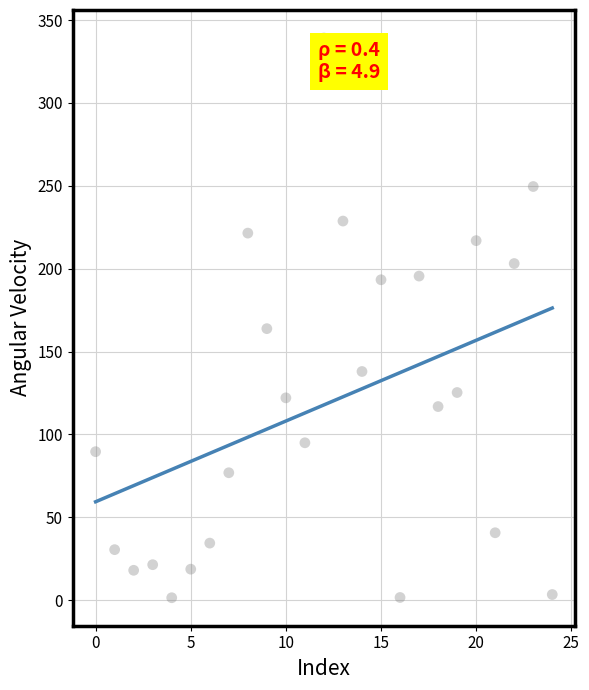

What is the range of Y values (max minus min)?

337.8